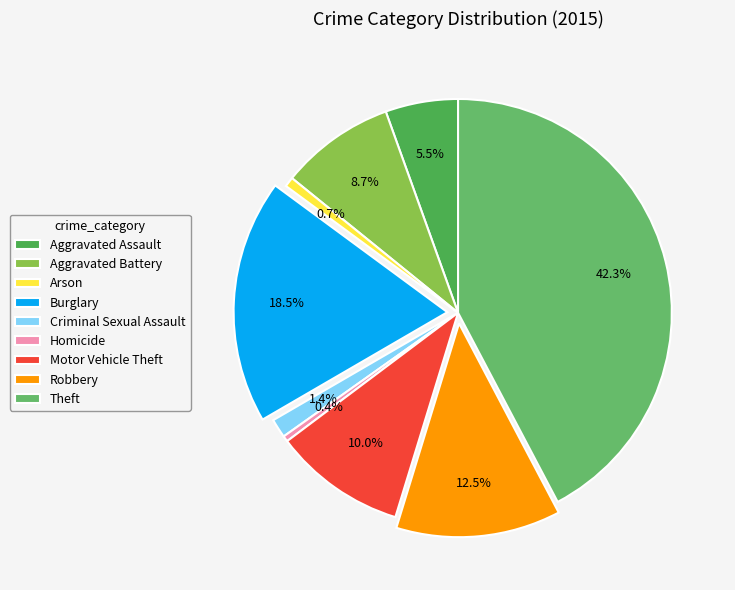

Is it true that Robbery is 12% of the pie?

True